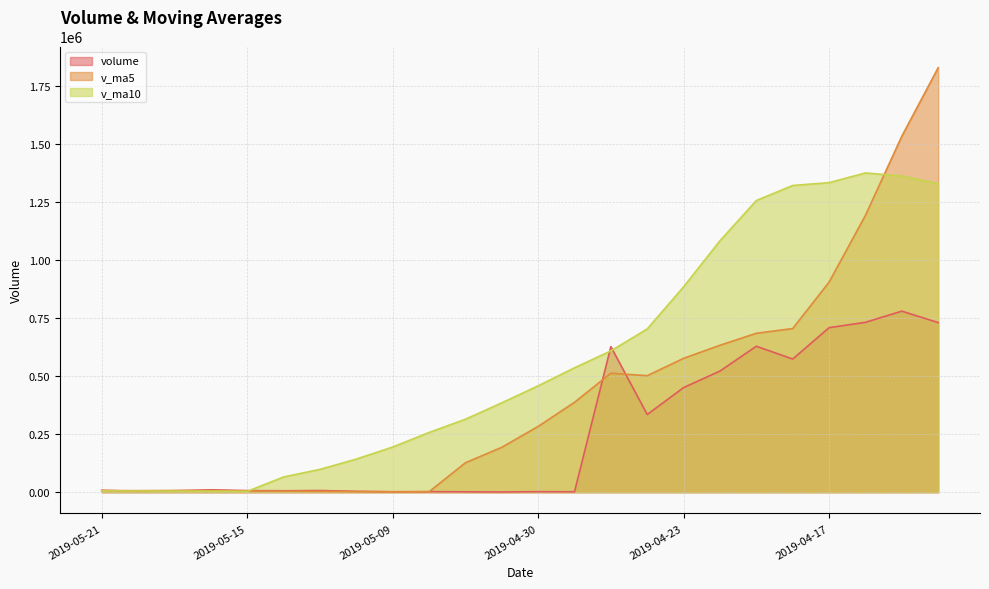

At which category does the chart reach its minimum across all series?

2019-05-06